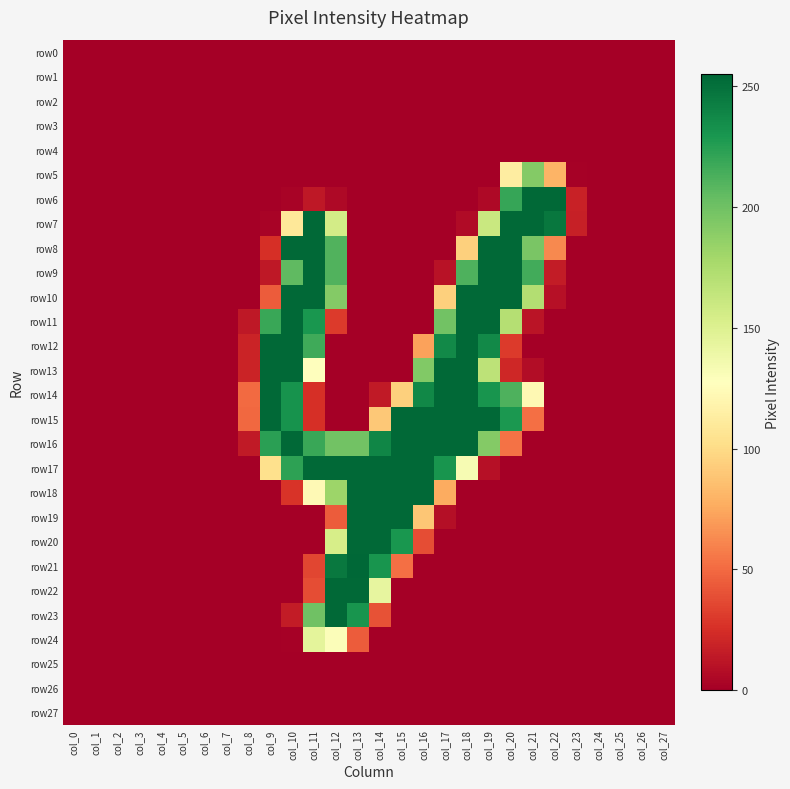

List the series in order of their peak value, lowest first.

row0, row1, row2, row3, row4, row25, row26, row27, row24, row5, row6, row7, row8, row9, row10, row11, row12, row13, row14, row15, row16, row17, row18, row19, row20, row22, row23, row21